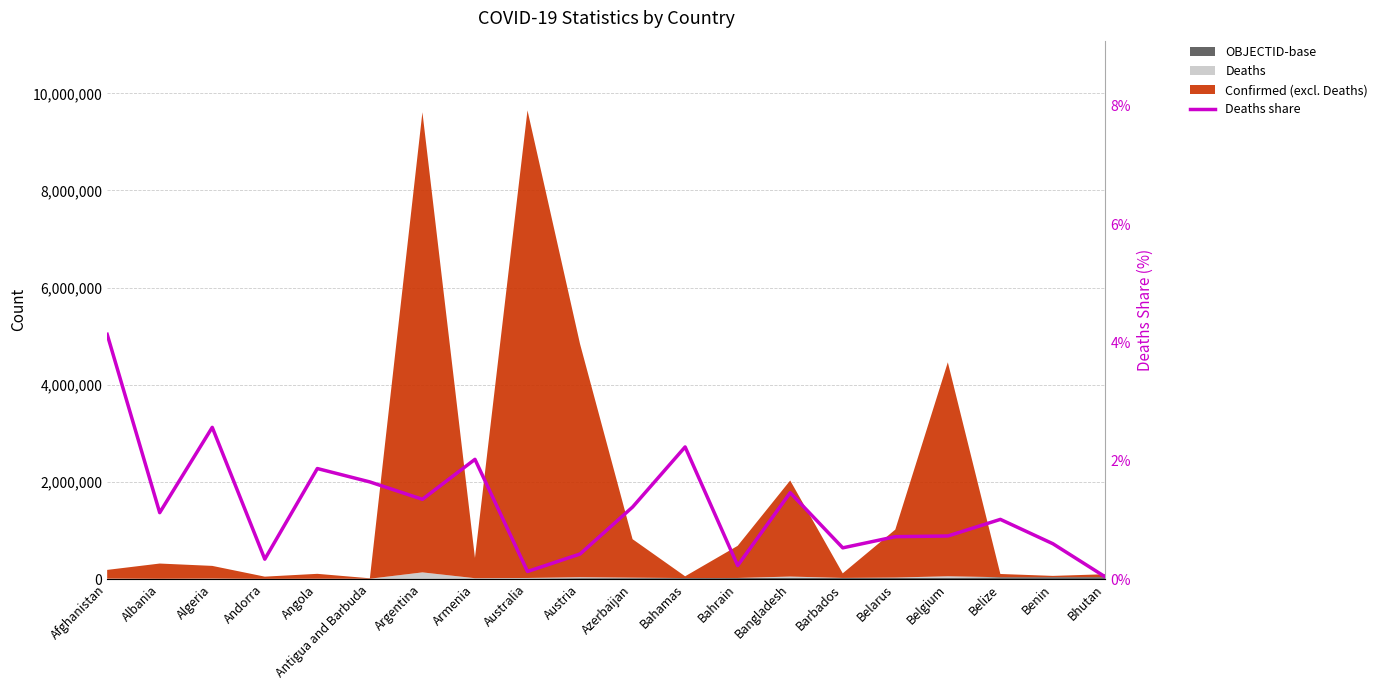

Reading right to left, transcribe all the data shown in this chart.

0.0	0.6	1.0	0.7	0.7	0.5	1.5	0.2	2.2	1.2	0.4	0.1	2.0	1.3	1.6	1.9	0.3	2.6	1.1	4.1